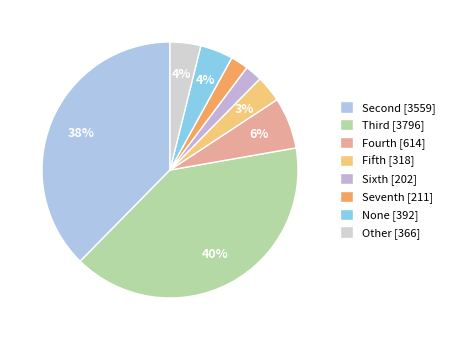

How many segments does this pie chart have?

8